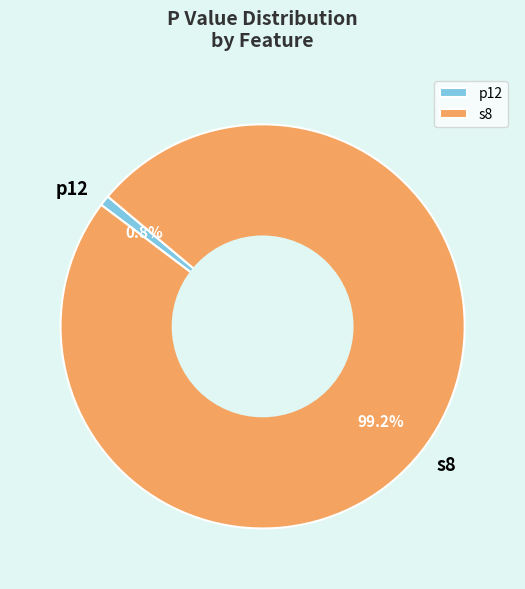

How much of the chart is everything except s8?

0.8%